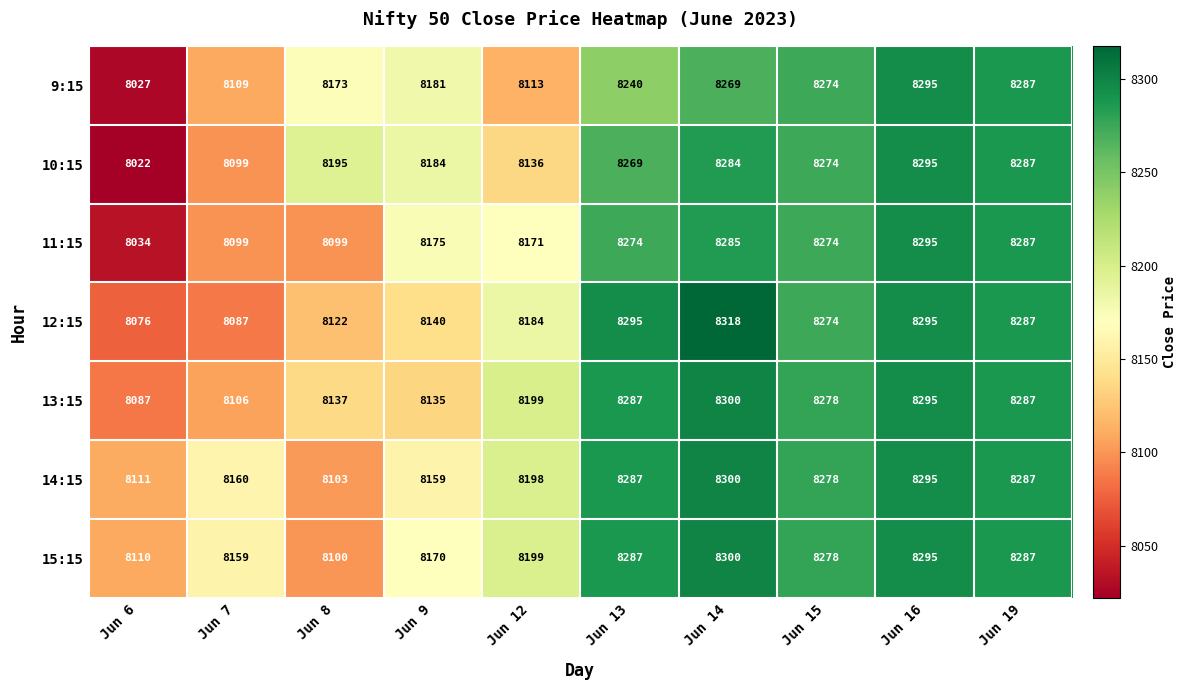

What is the smallest value displayed?

8022